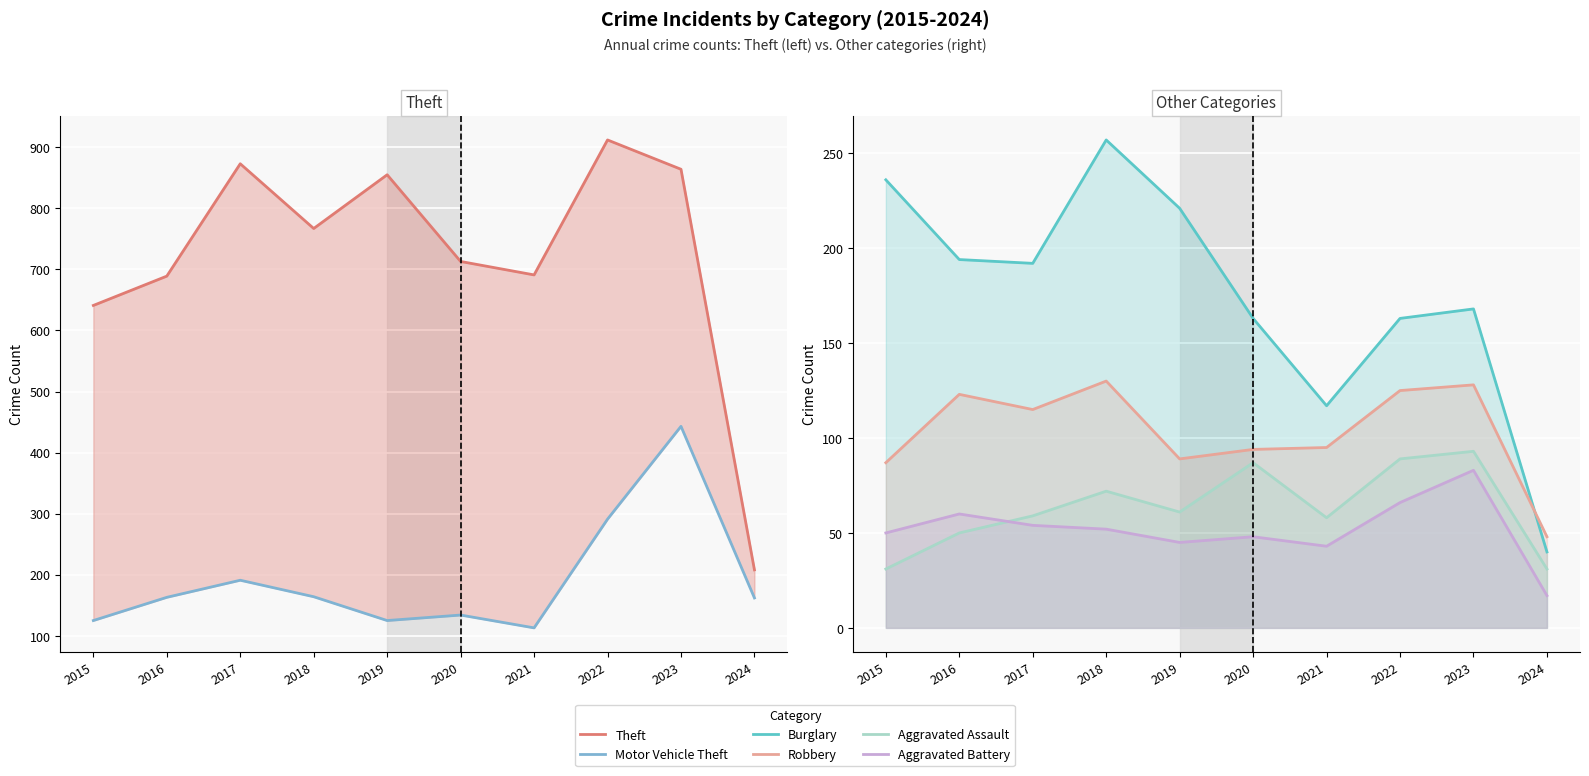

At which category is the sum across all series the highest?

2023